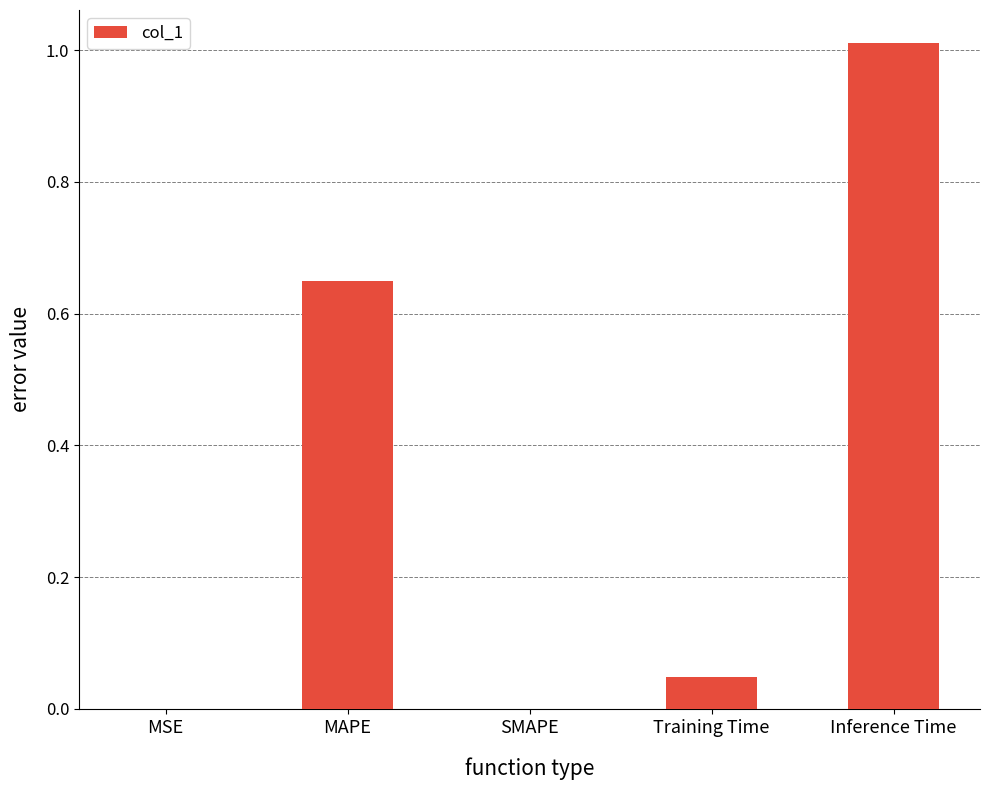

True or false: the data shows 0.2 at MAPE.

False